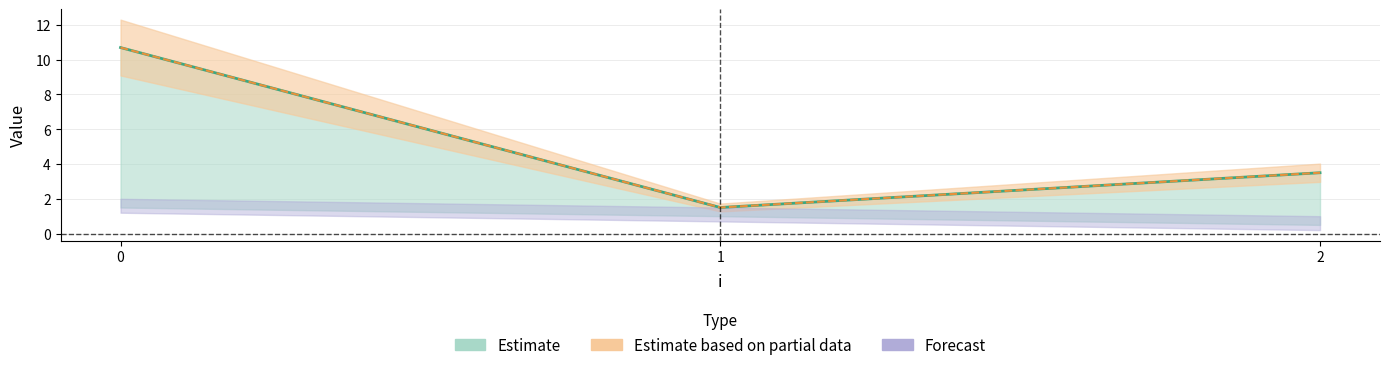

What is the minimum value shown in the chart?

1.5